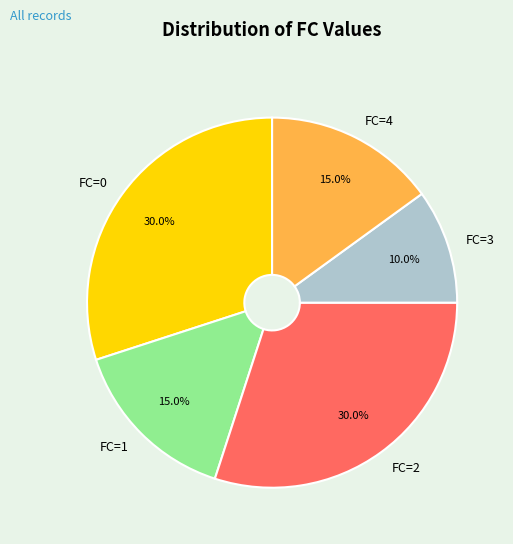

Does any single category account for the majority?

No